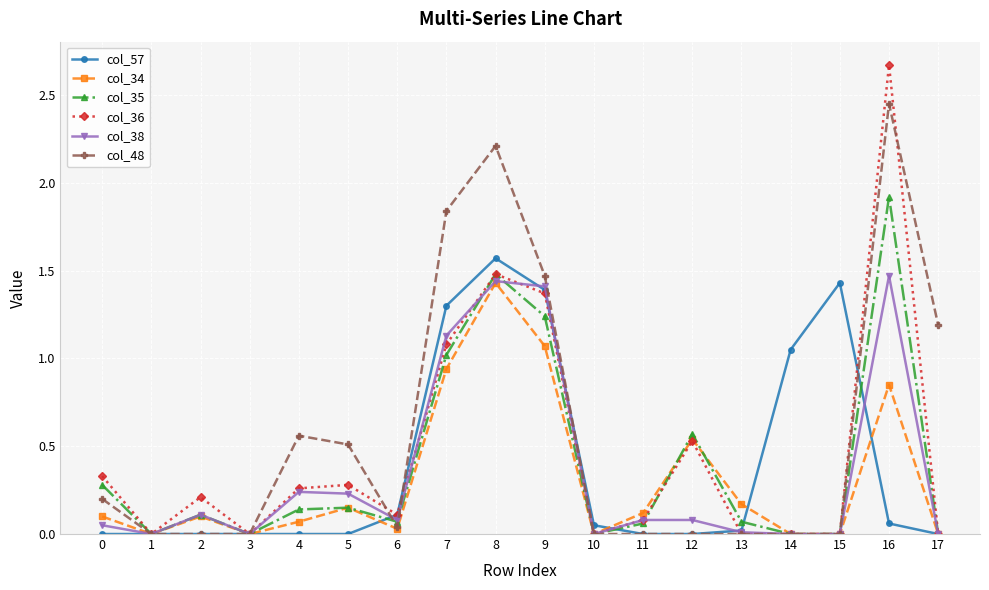

Is it true that col_36 equals 0.3 at 4?

True